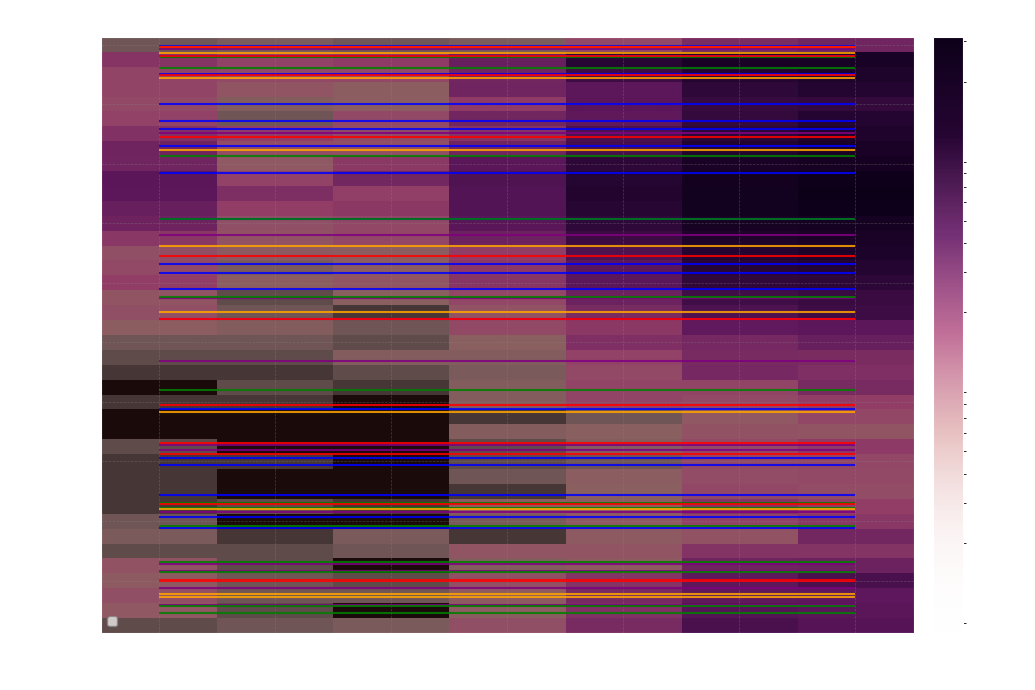

True or false: 2023-01-23 has a value of 0.0 at 50 - 59.

False